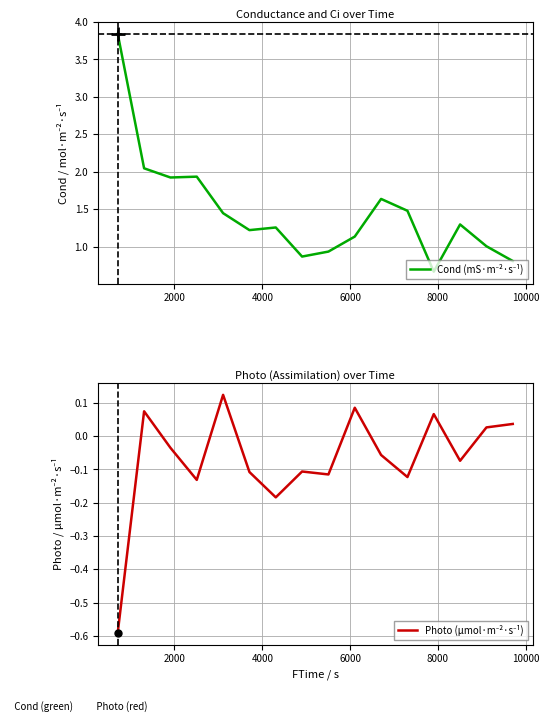

True or false: Cond (mS·m⁻²·s⁻¹) and Photo (μmol·m⁻²·s⁻¹) intersect in this chart.

False